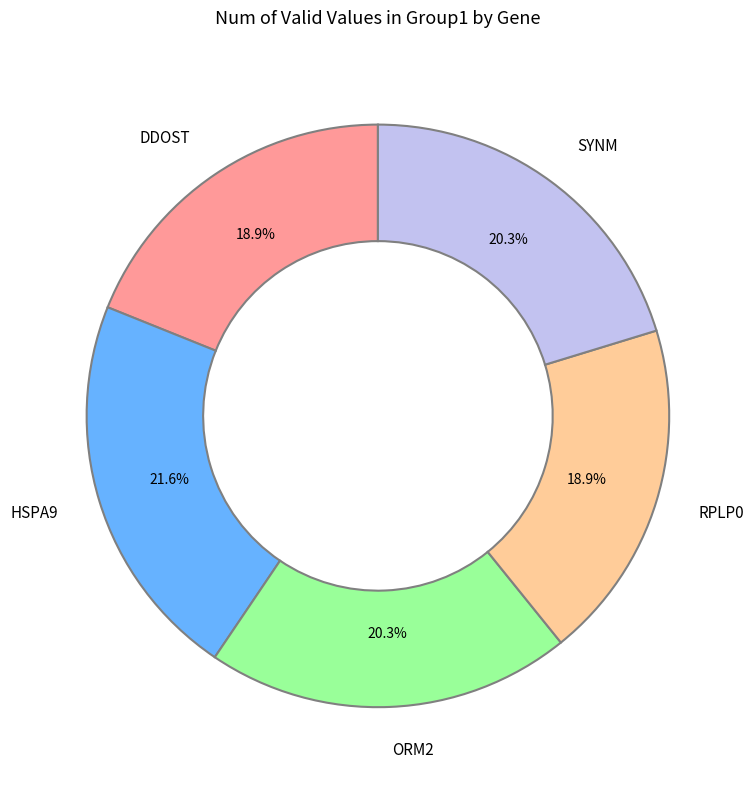

What is the largest slice in the pie chart?

HSPA9